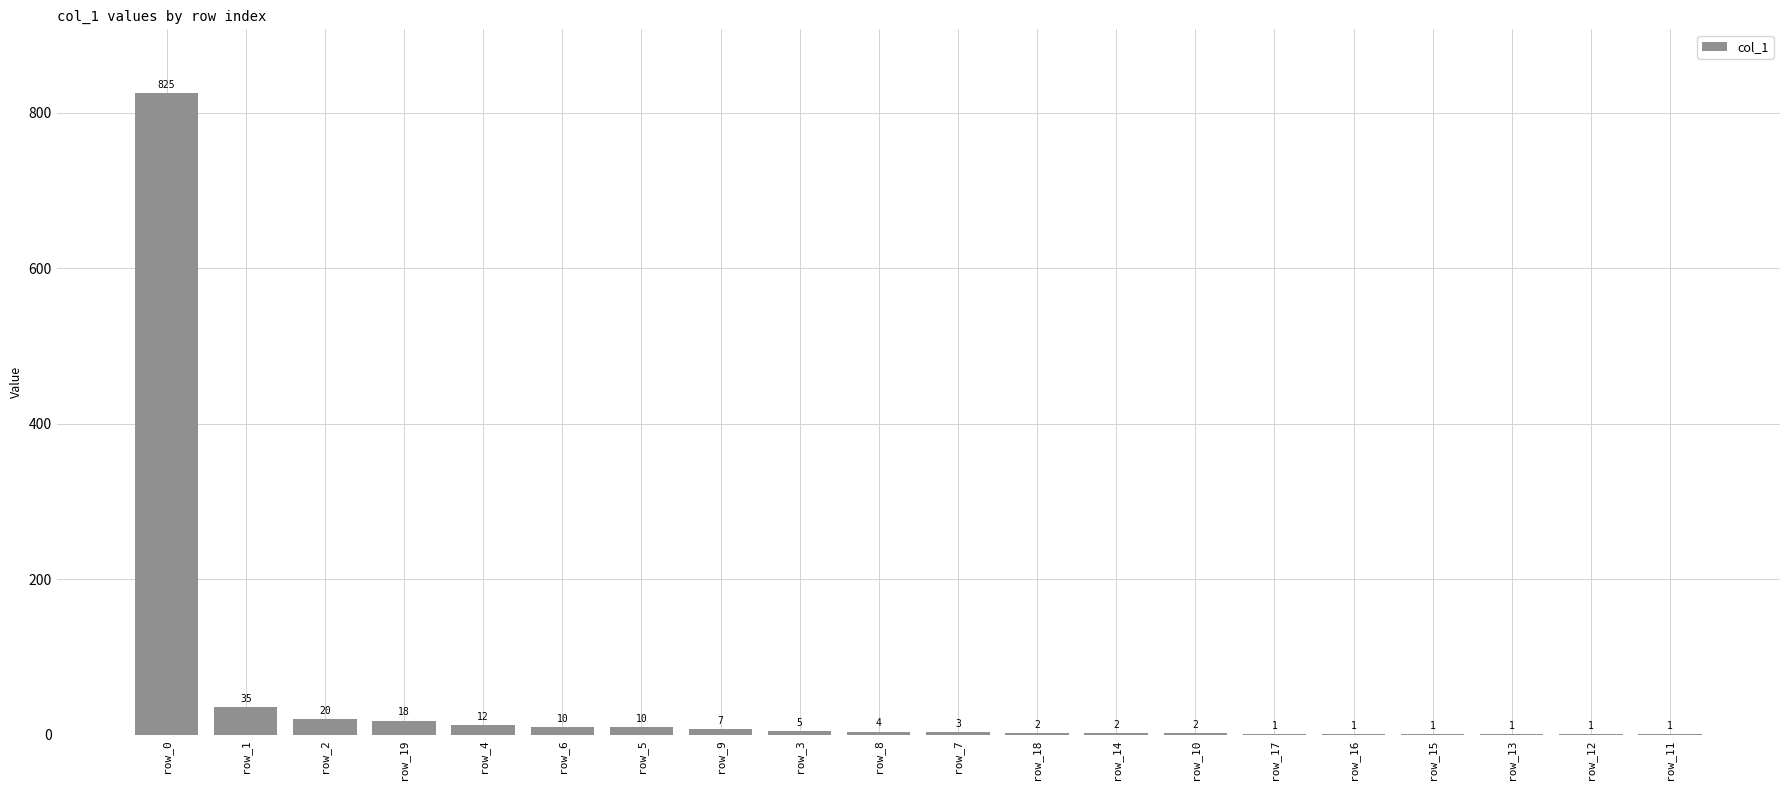

Which category has the highest value across all series?

row_0